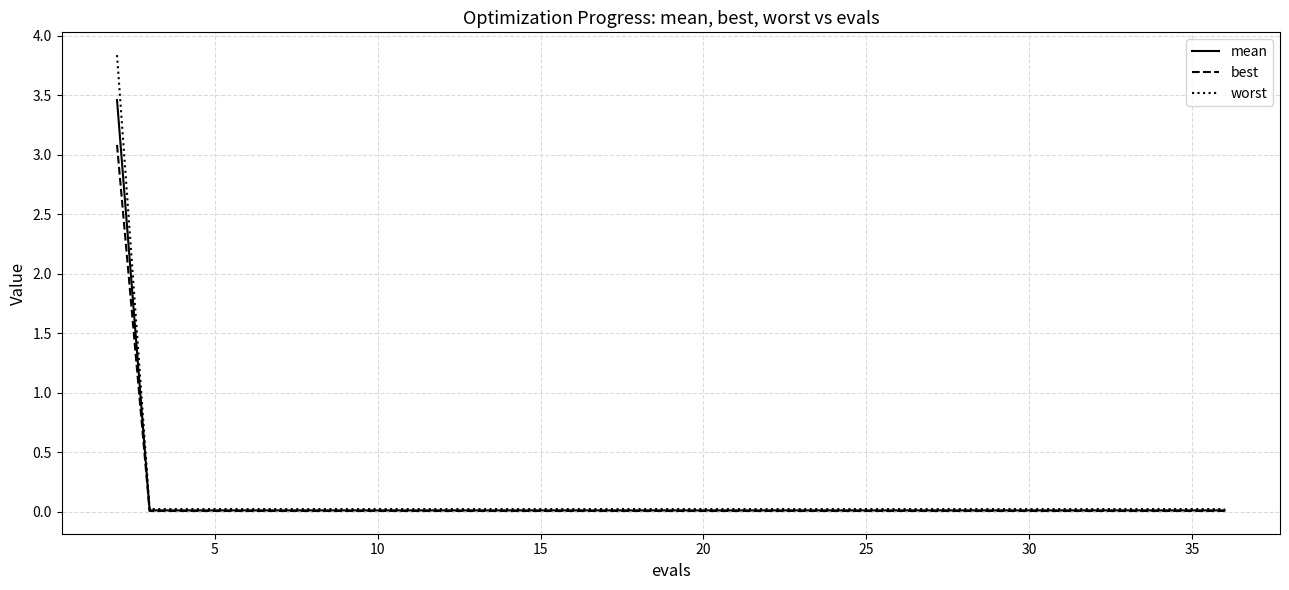

Which series has the widest spread of values?

worst